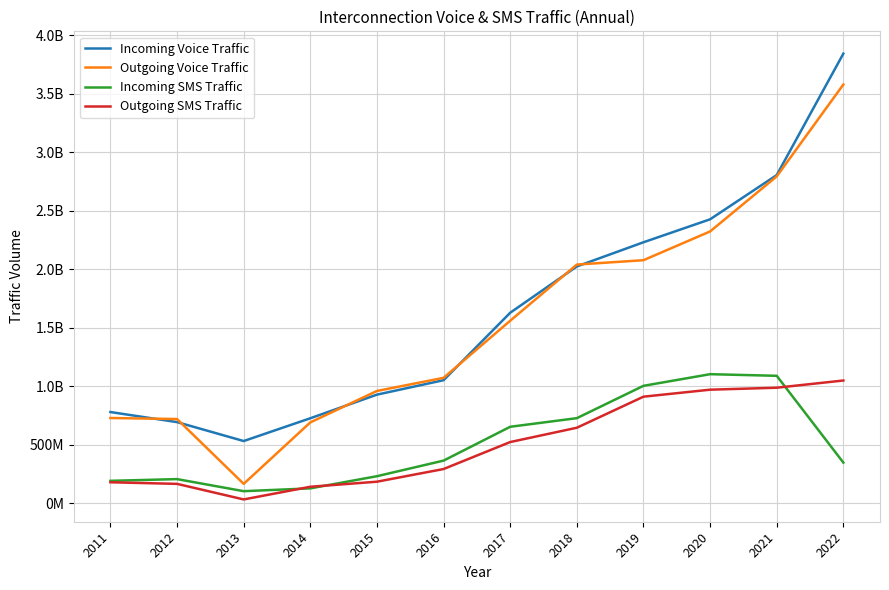

What are all the series names shown in the legend?

Incoming Voice Traffic, Outgoing Voice Traffic, Incoming SMS Traffic, Outgoing SMS Traffic